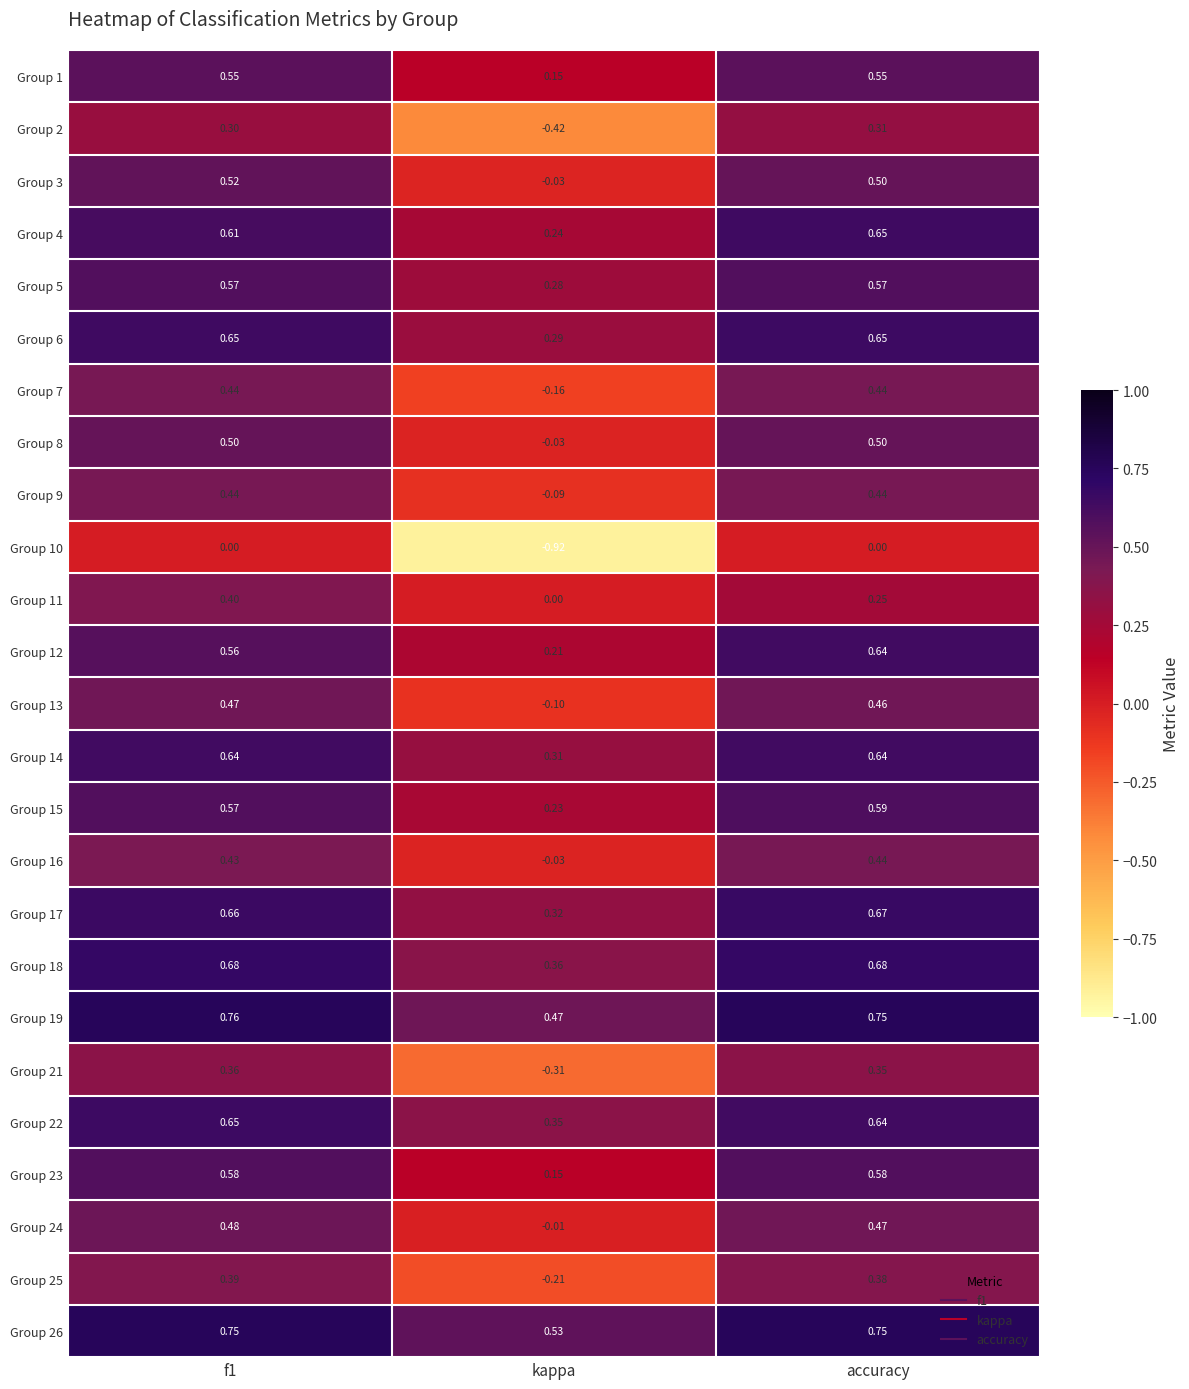

Where is Group 1 nearest to the value 0?

kappa